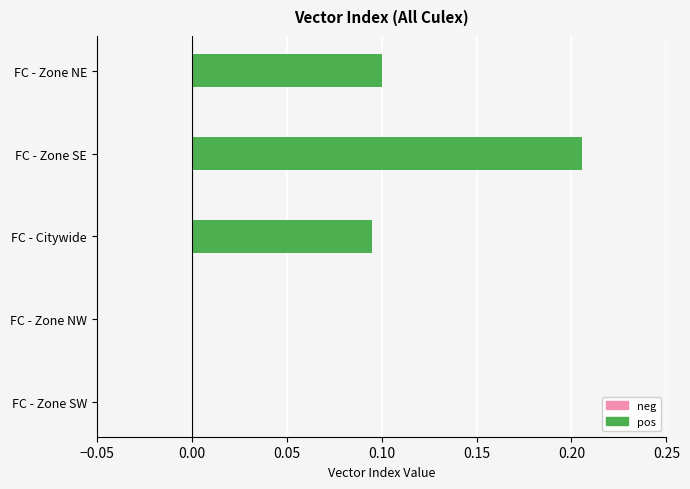

Which label corresponds to the largest value in the chart?

FC - Zone SE